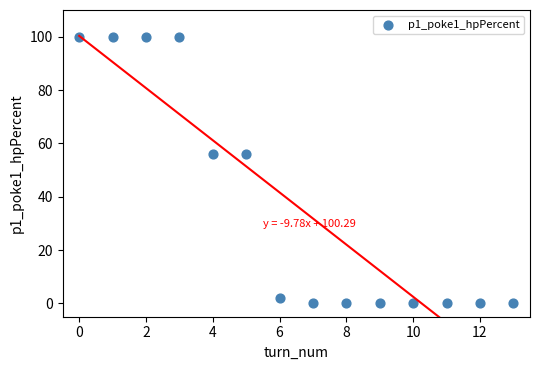

What is the range of Y values (max minus min)?

100